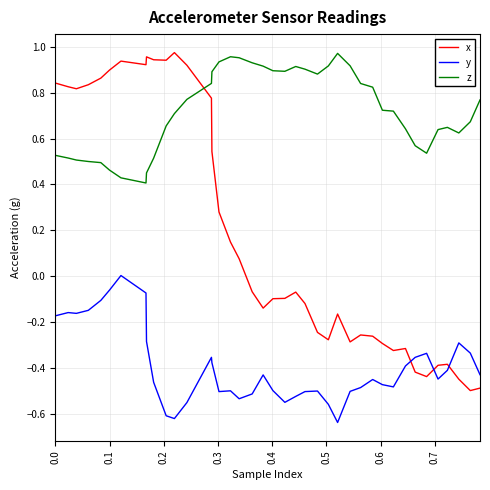

True or false: z and y intersect in this chart.

False